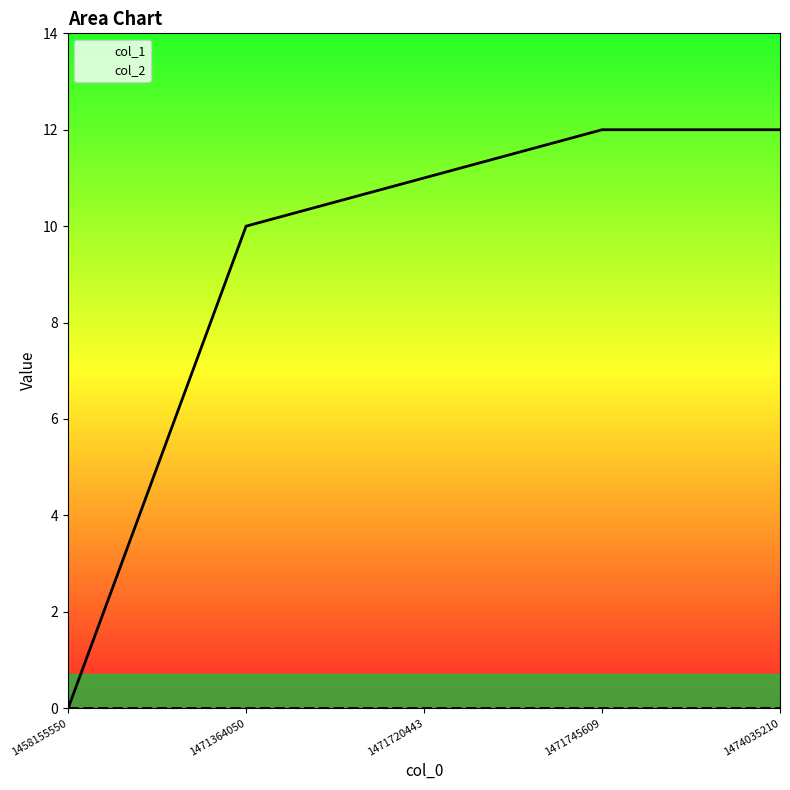

True or false: the data has more than 2 interior local peaks.

False